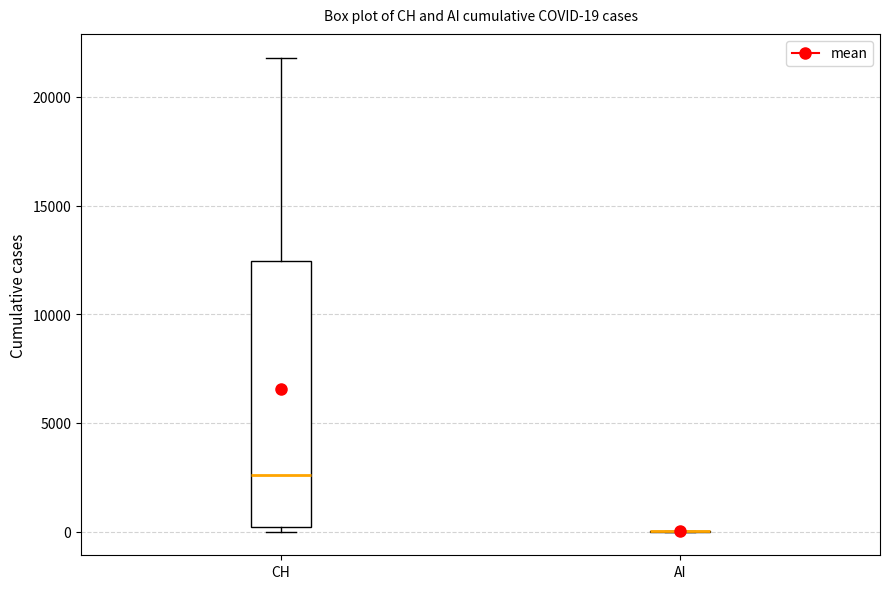

Comparing the boxes themselves (not the whiskers), which one is the tallest?

CH